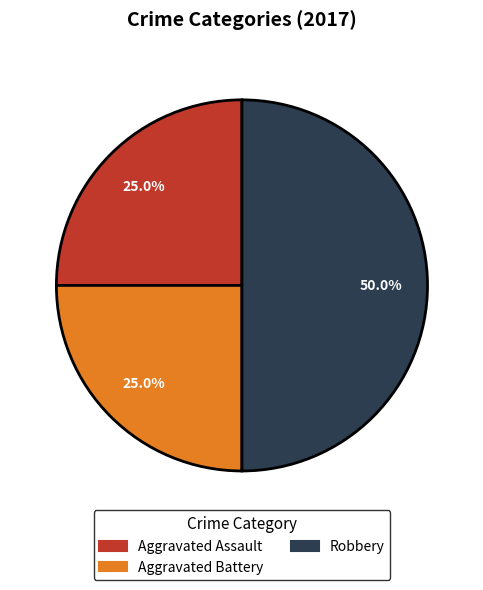

To the nearest percent, what is the combined percentage of Aggravated Assault and Aggravated Battery?

50%